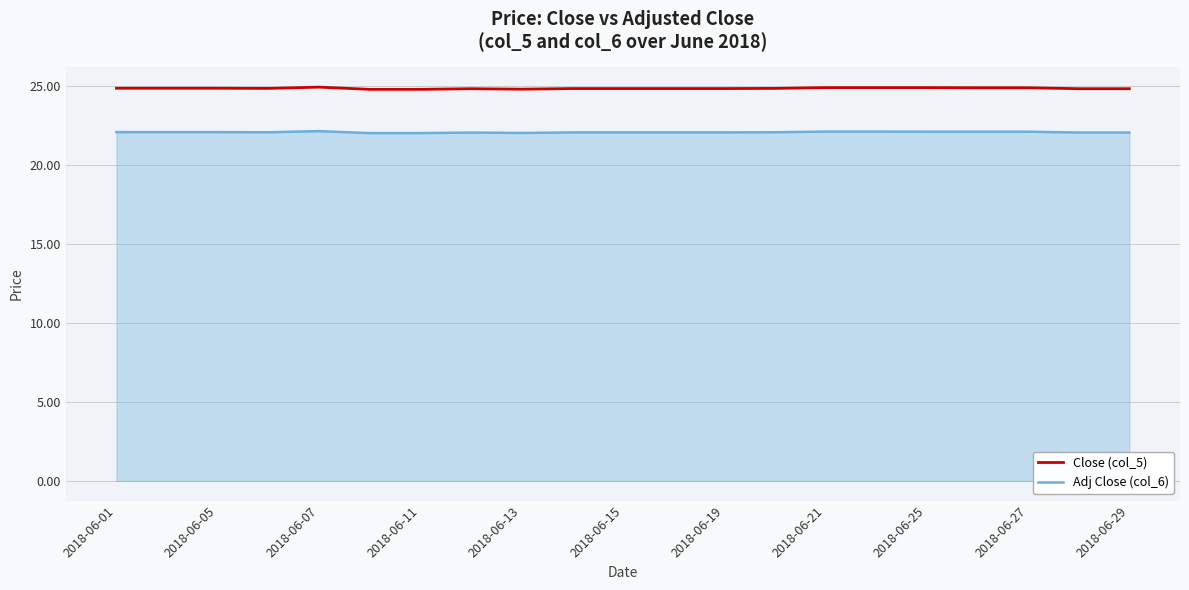

Which series has the largest total across all categories?

Close (col_5)